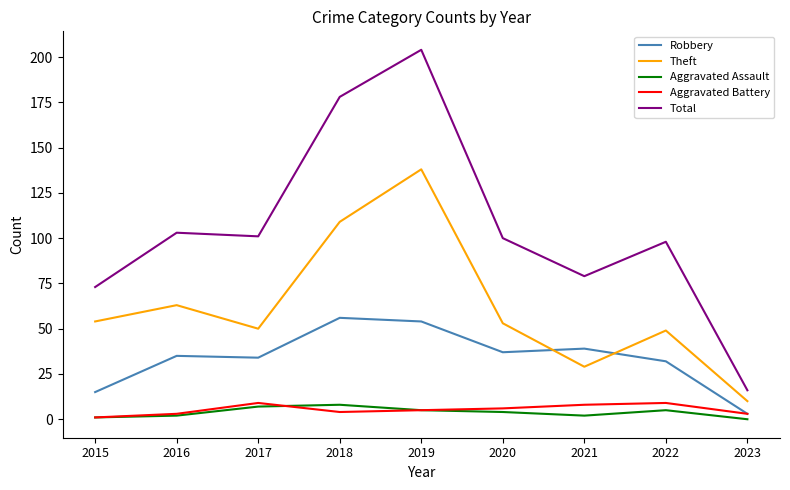

How many lines are shown in the chart?

5